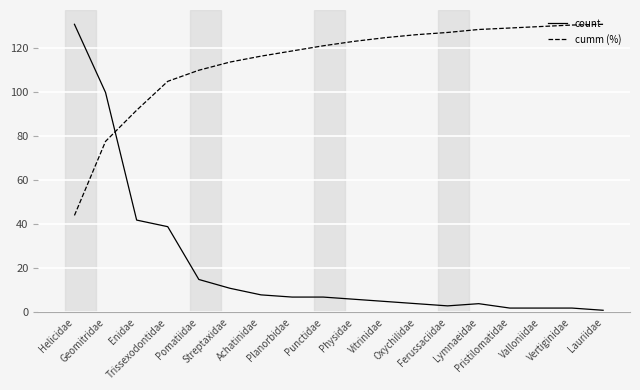

Which series has the widest spread of values?

count